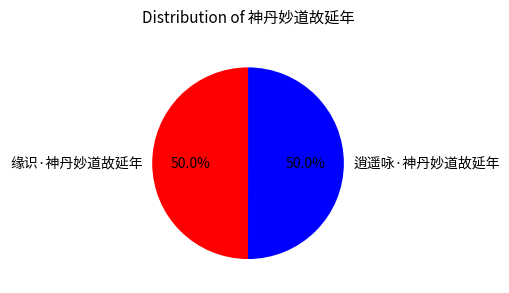

The 缘识·神丹妙道故延年 slice represents 44% of the pie. True or false?

False